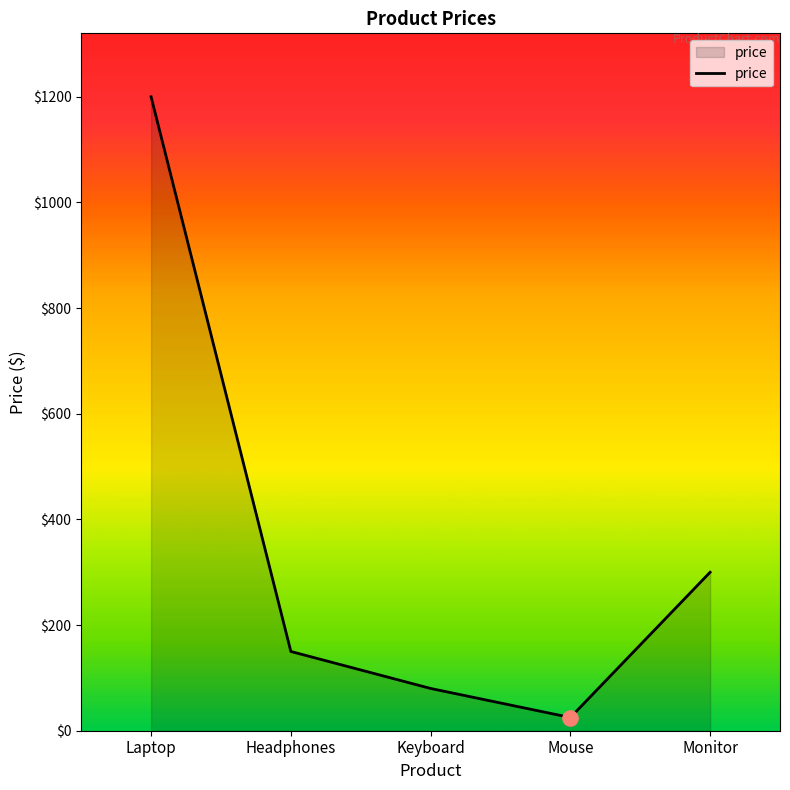

Approximately how many times larger is the value at Headphones compared to Monitor?

0.5